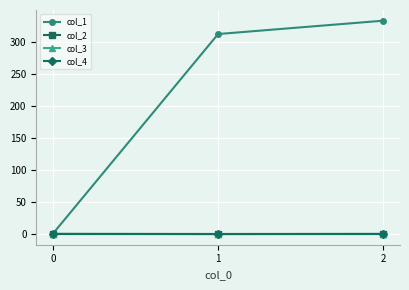

Does the chart have visible grid lines?

Yes